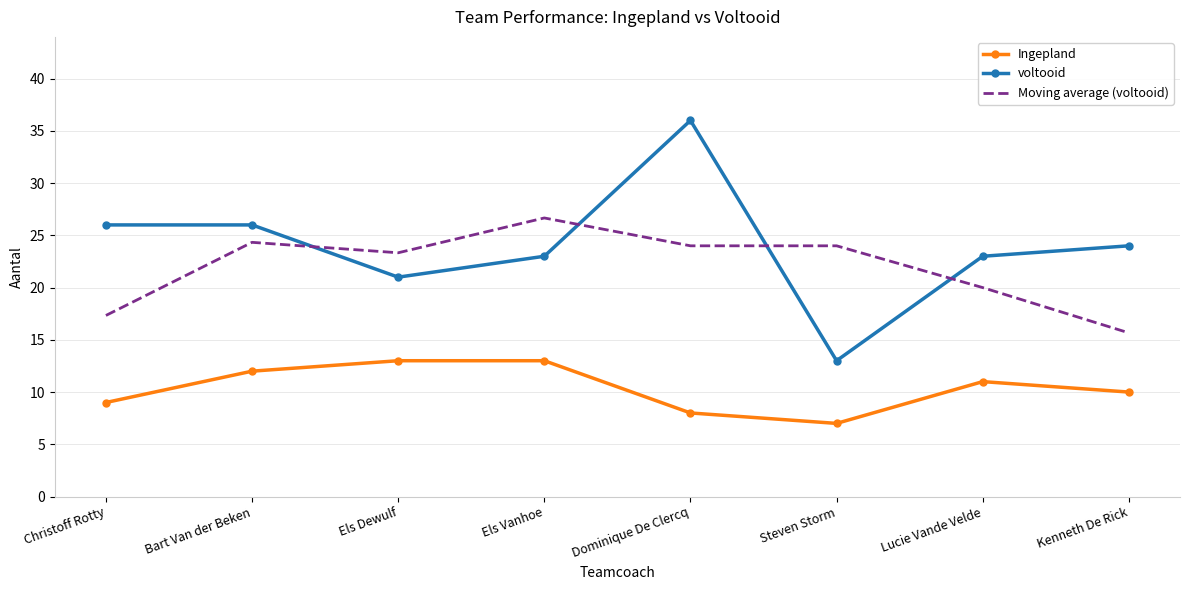

At which category does voltooid reach its first local valley?

Els Dewulf